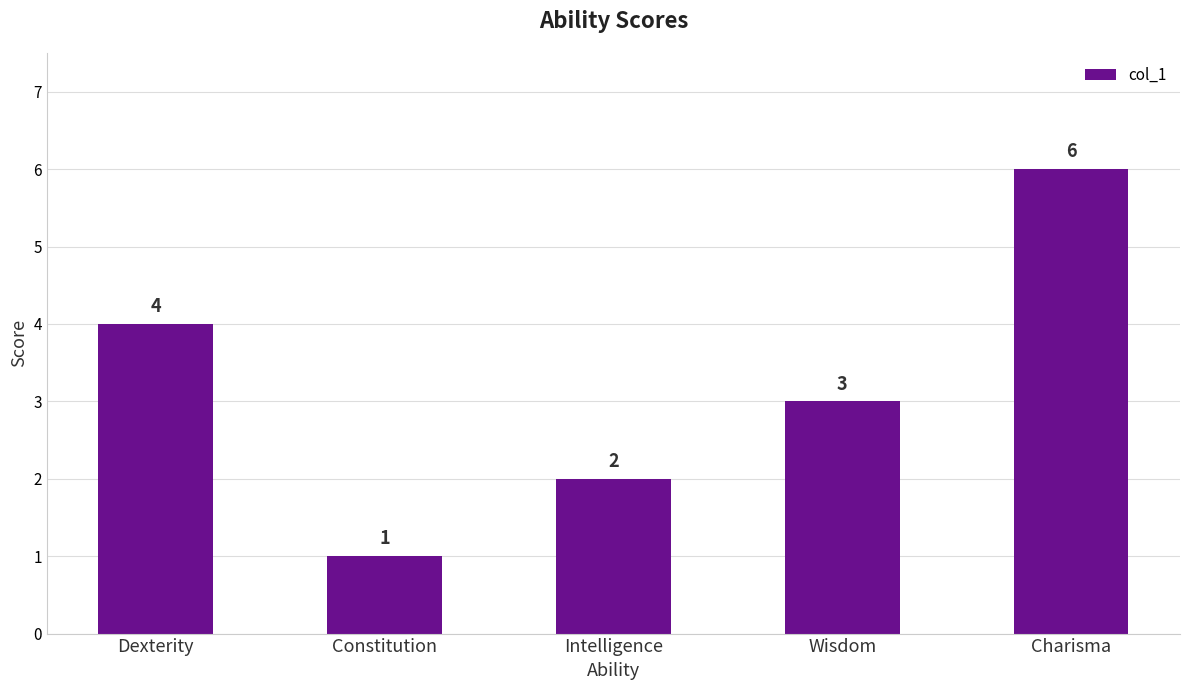

What is the ratio of the value at Wisdom to the value at Charisma?

0.5